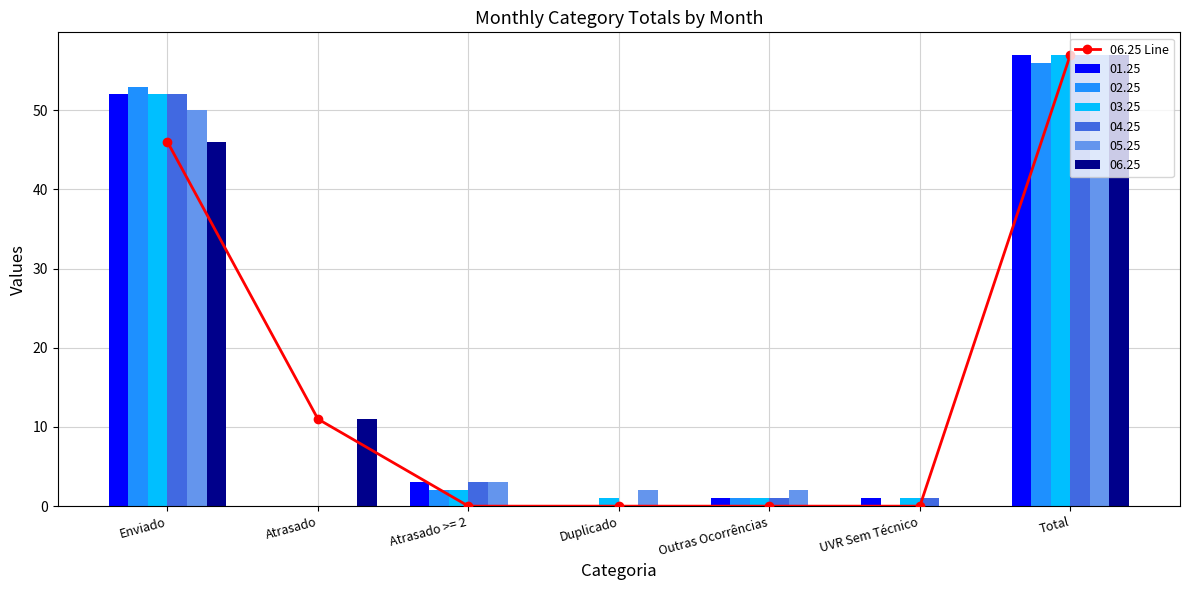

What is the difference between the maximum and second lowest values?

57